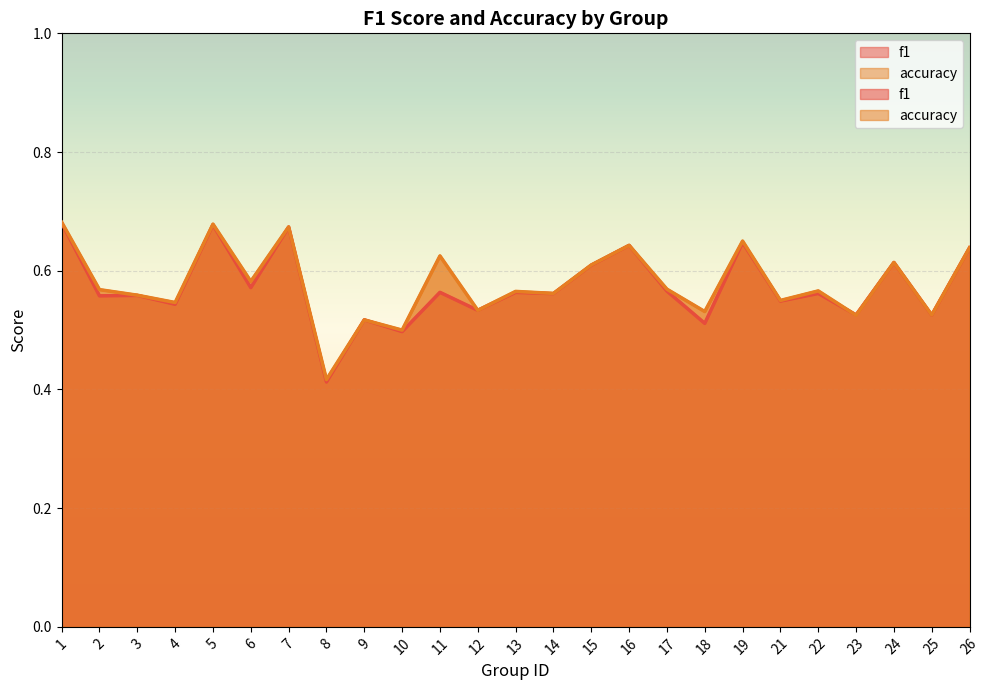

What is the minimum value shown in the chart?

0.4